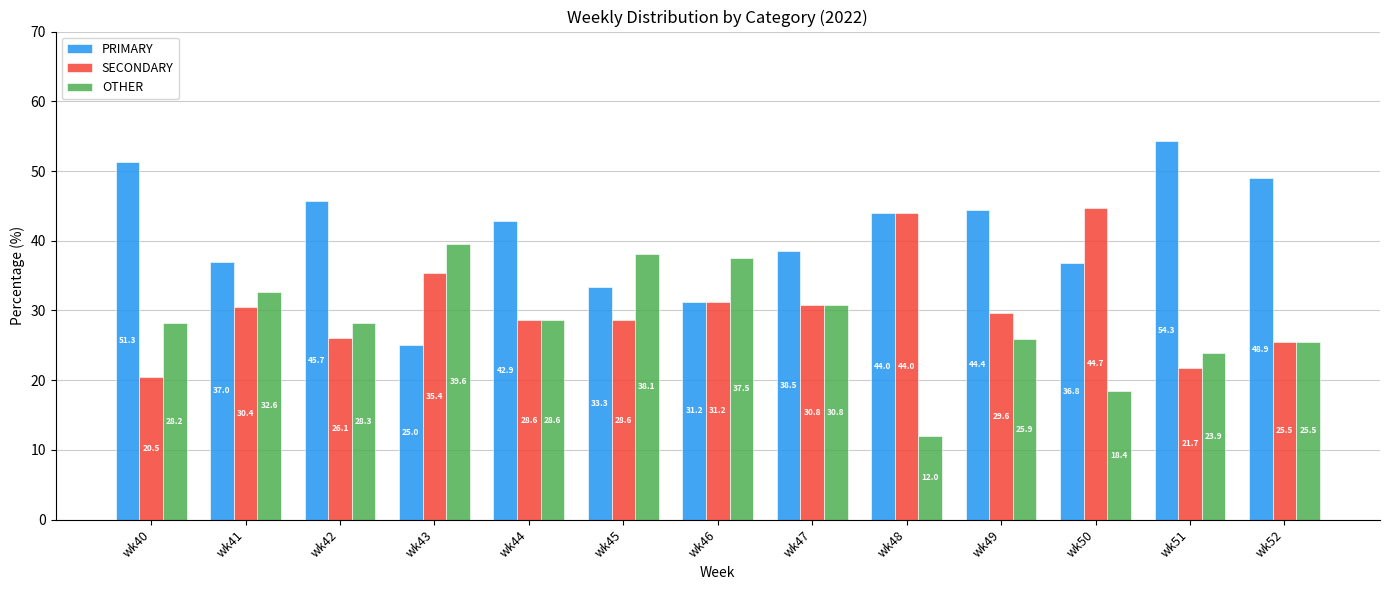

What is the value of the PRIMARY bar at the 5th from the left?

42.9